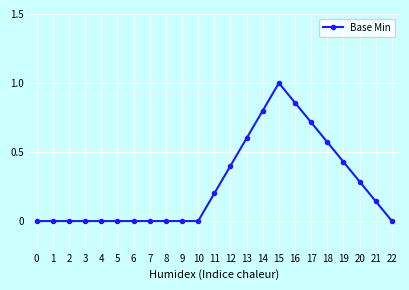

How many categories are shown in the chart?

23